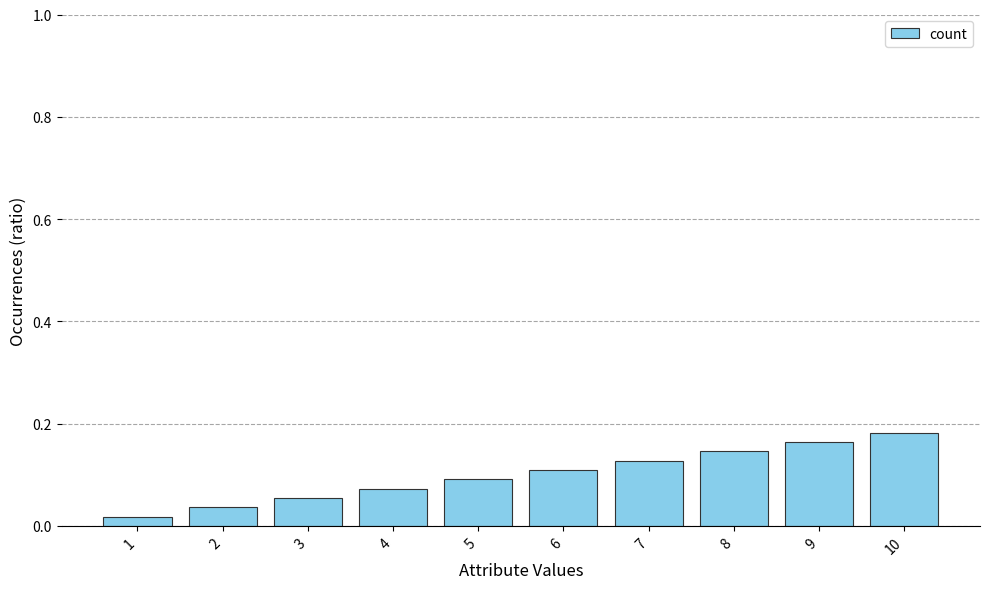

At which label is the value closest to 0?

1